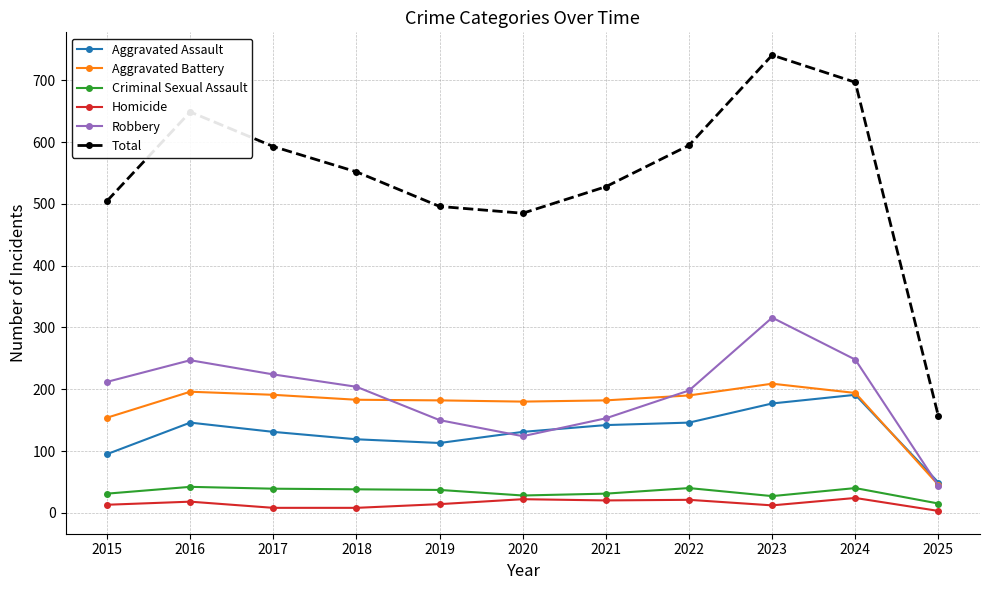

List the series in order of their peak value, lowest first.

Homicide, Criminal Sexual Assault, Aggravated Assault, Aggravated Battery, Robbery, Total